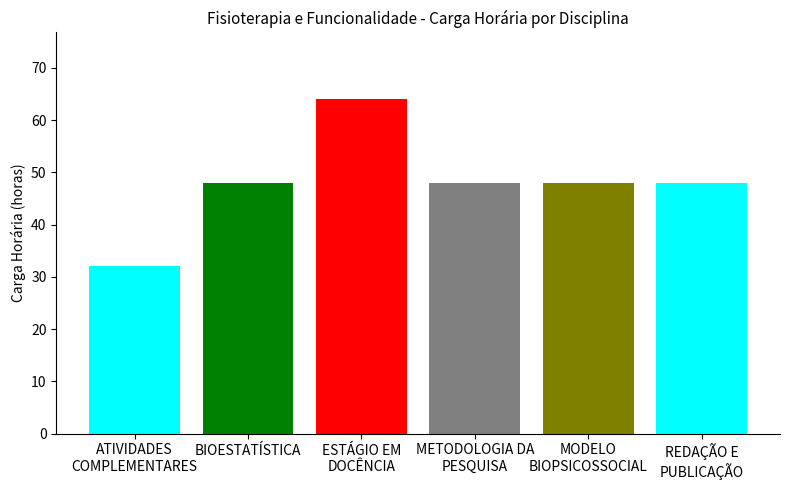

What is the value of the 4th bar from the left?

48